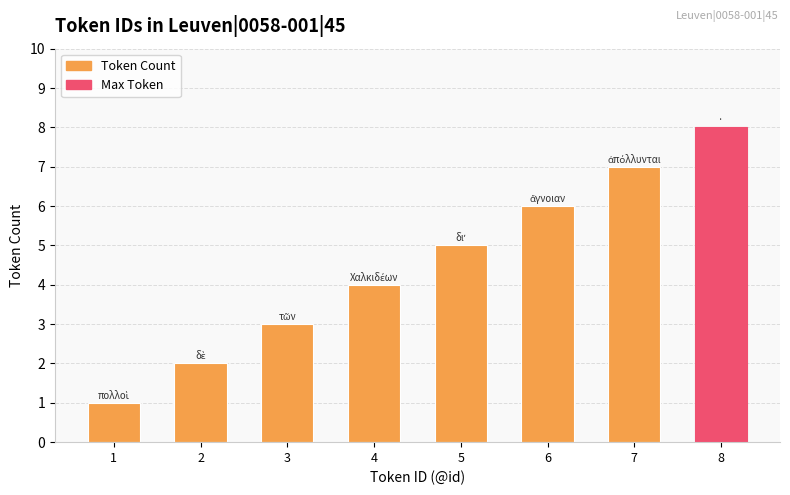

What is the difference between the maximum and second lowest values?

6